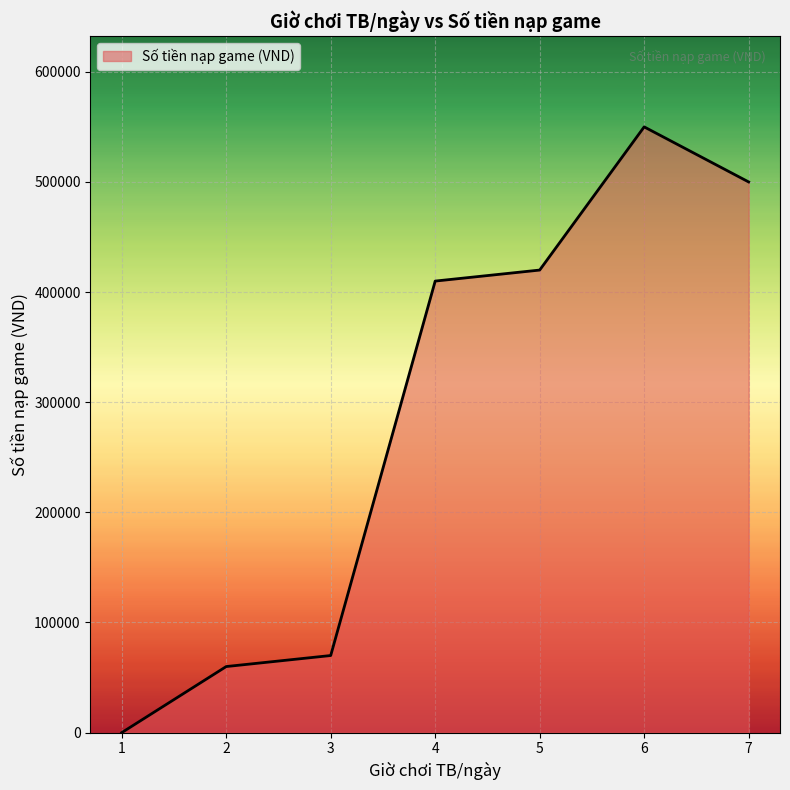

Reading right to left, list all the values displayed in this chart.

7=500000	6=550000	5=420000	4=410000	3=70000	2=60000	1=0